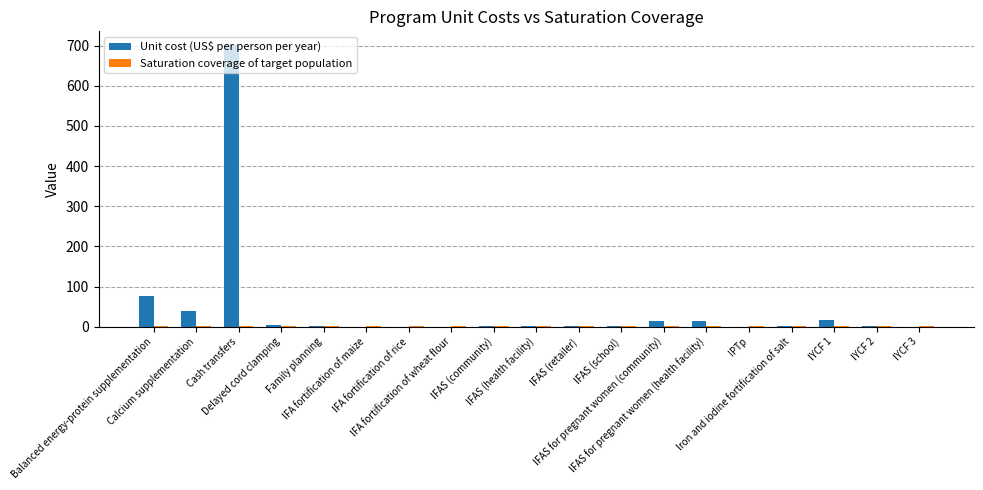

What is the sum of all Unit cost (US$ per person per year) values?

876.4